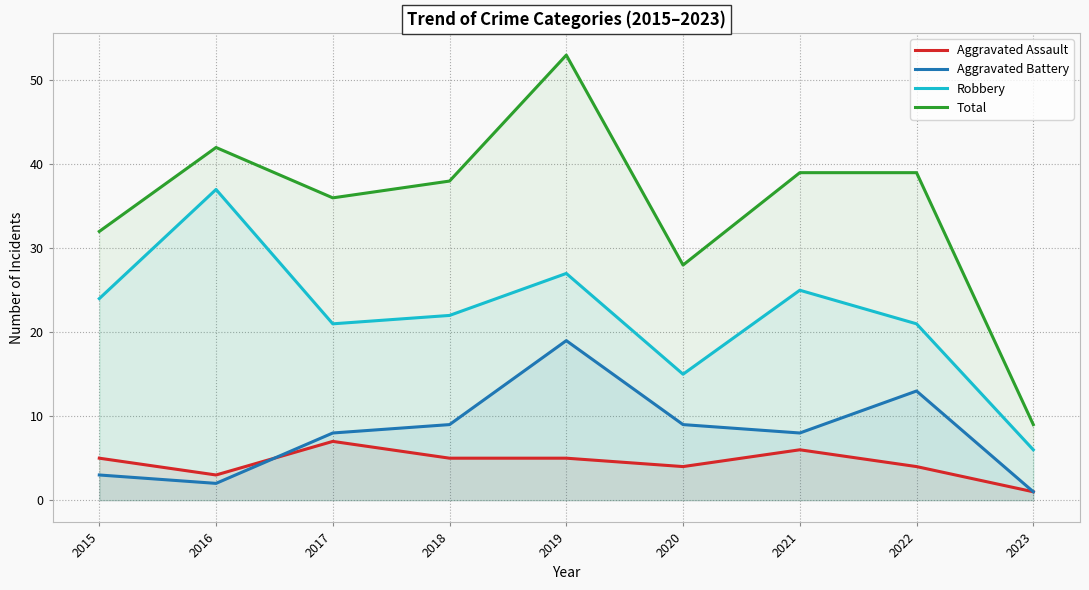

How many lines are shown in the chart?

4